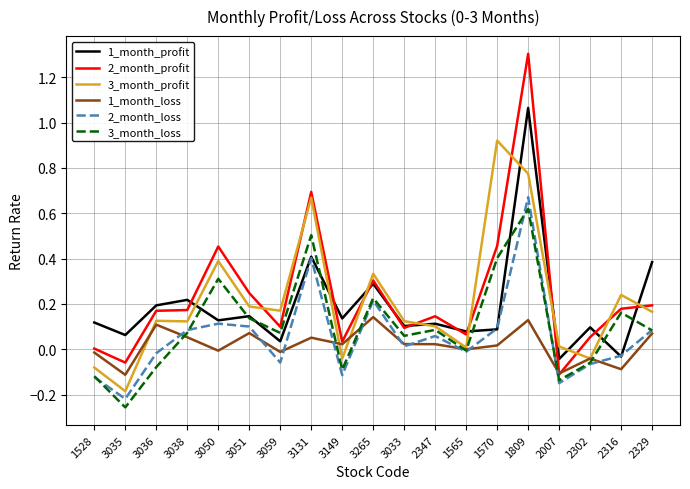

Which series has the widest spread of values?

2_month_profit